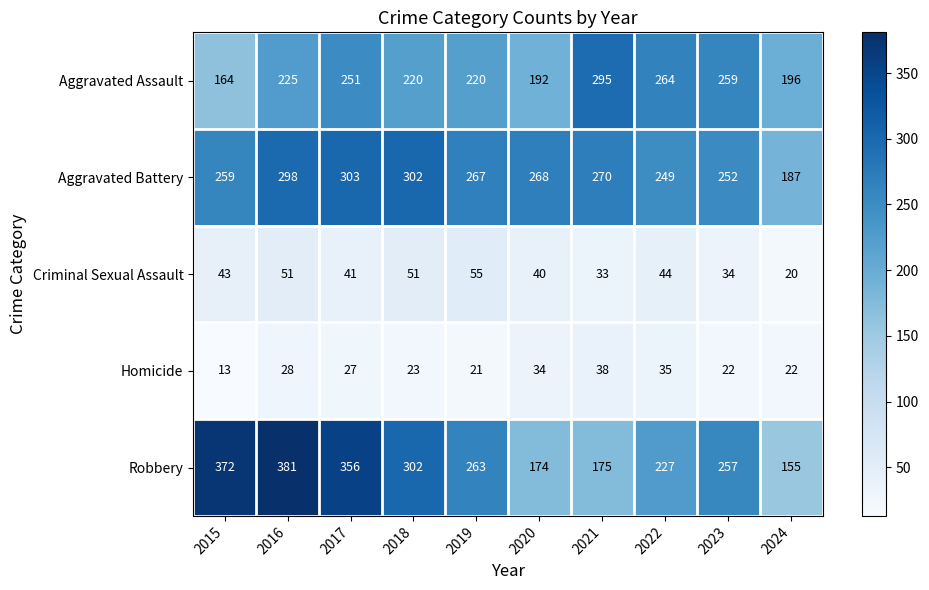

What is the difference between the maximum and minimum values in the Criminal Sexual Assault series?

35